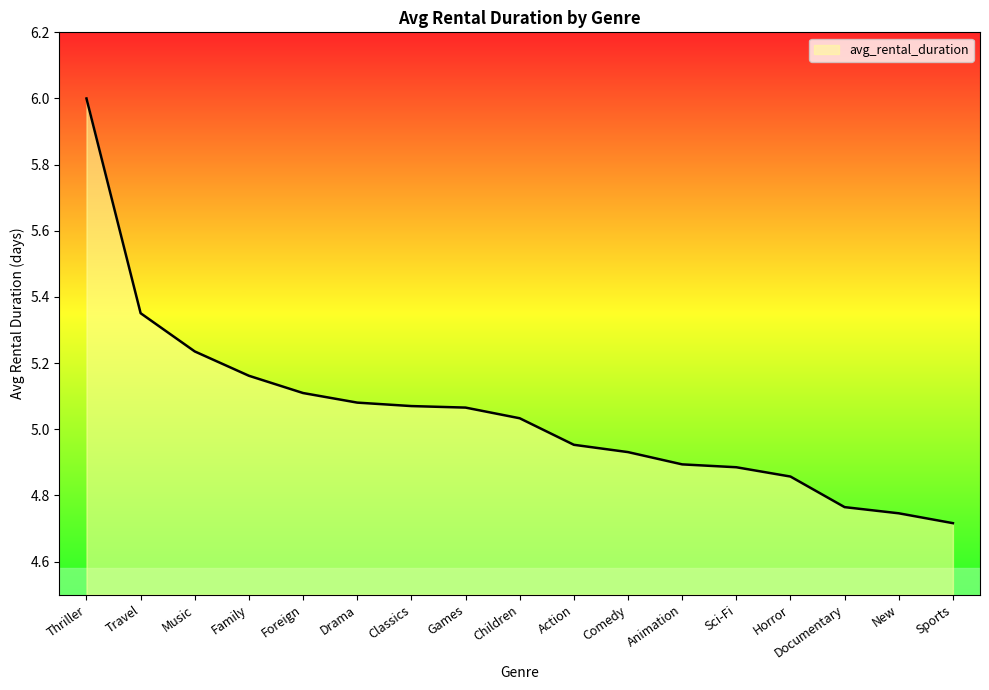

Where does the data first go above 5?

Thriller